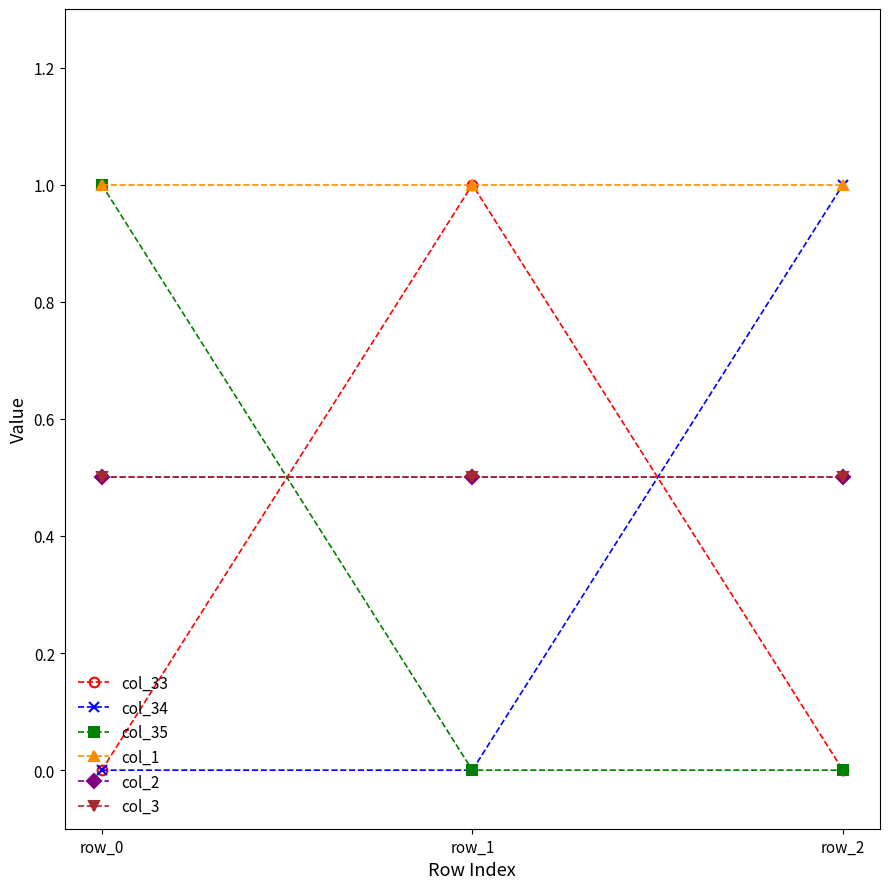

What are all the series names shown in the legend?

col_33, col_34, col_35, col_1, col_2, col_3